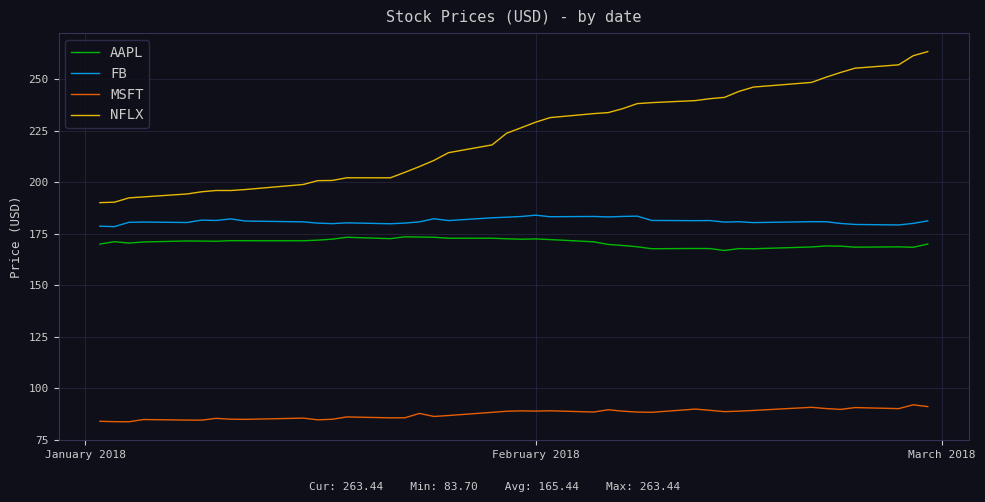

List the series in order of their peak value, highest first.

NFLX, FB, AAPL, MSFT